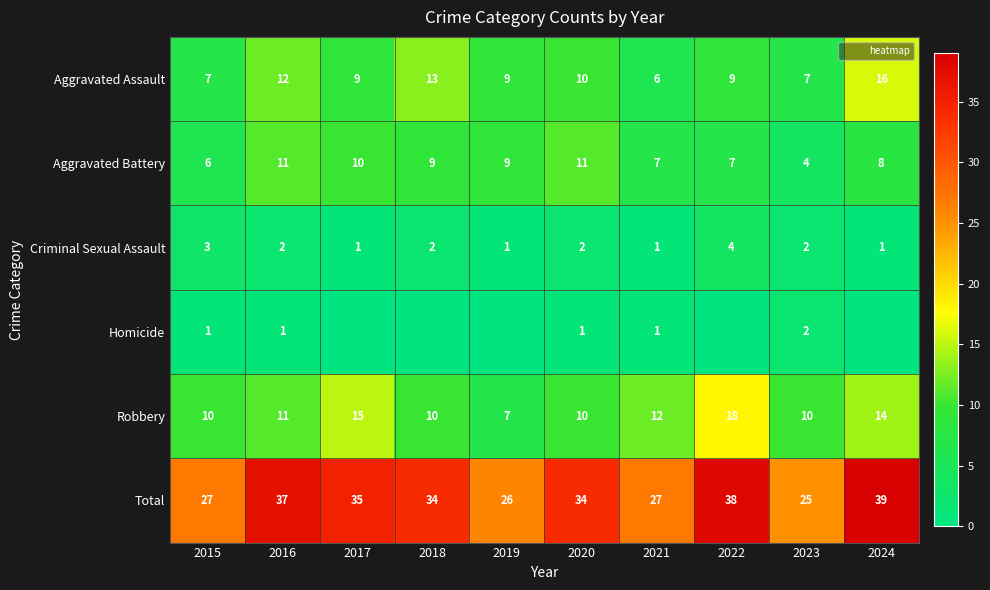

Where does the Aggravated Battery series first go above 9?

2016